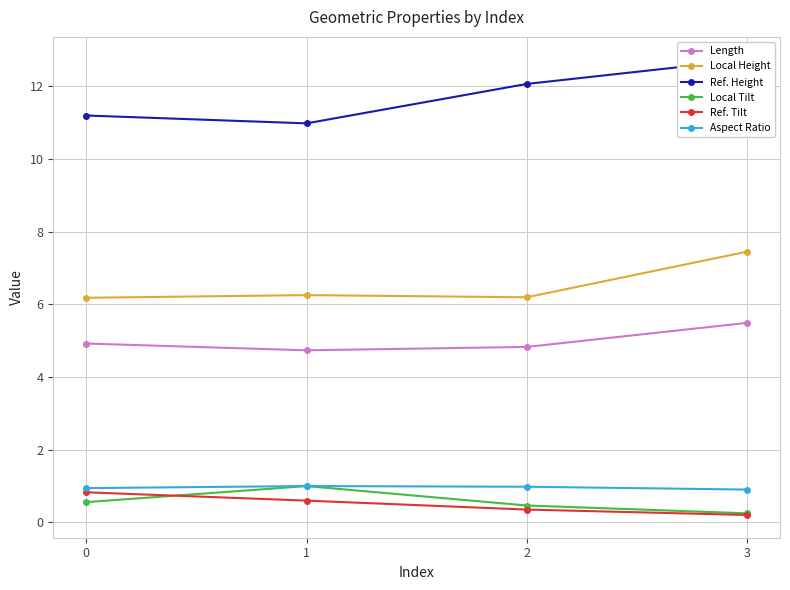

What is the value of the Aspect Ratio point at the 3rd from the left?

1.0